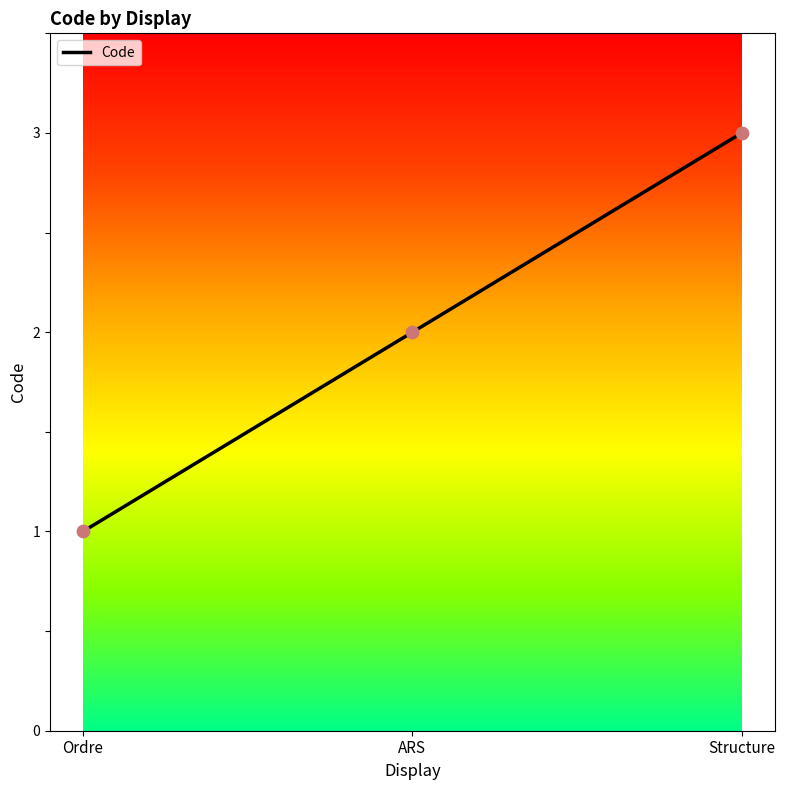

Approximately how many times larger is the value at ARS compared to Structure?

0.7